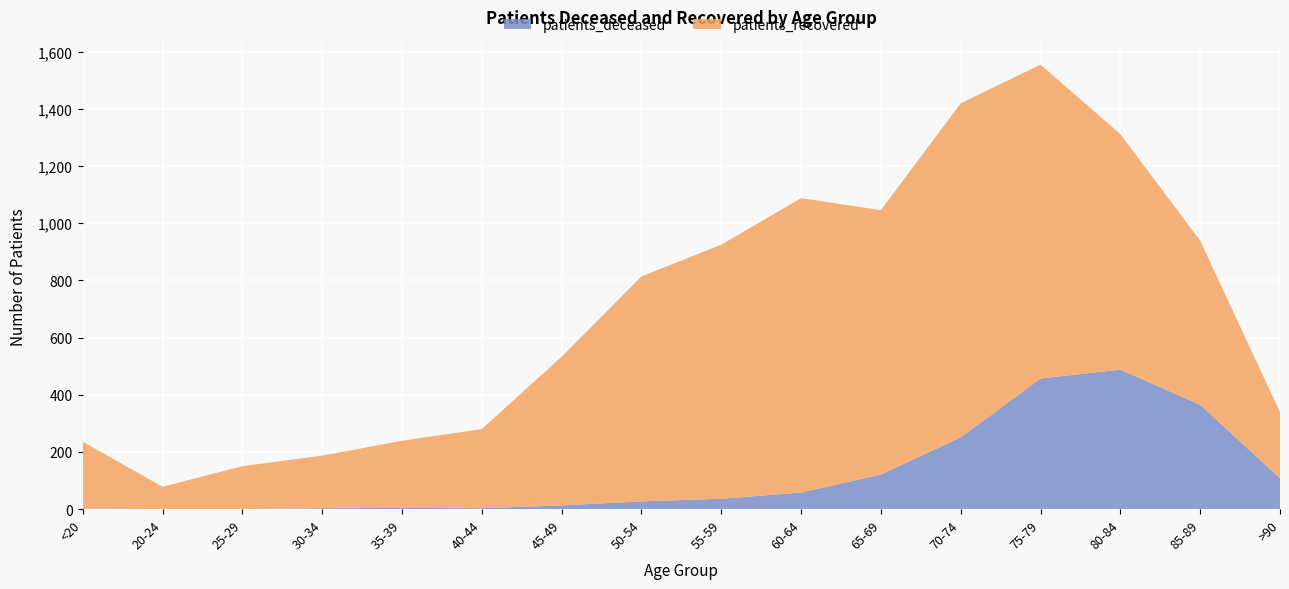

Reading left to right, transcribe all the data shown in this chart.

patients_deceased: <20=2	20-24=0	25-29=0	30-34=3	35-39=4	40-44=3	45-49=13	50-54=27	55-59=36	60-64=58	65-69=121	70-74=251	75-79=457	80-84=488	85-89=365	>90=108
patients_recovered: <20=234	20-24=78	25-29=150	30-34=184	35-39=235	40-44=277	45-49=520	50-54=787	55-59=889	60-64=1030	65-69=925	70-74=1169	75-79=1098	80-84=824	85-89=574	>90=231